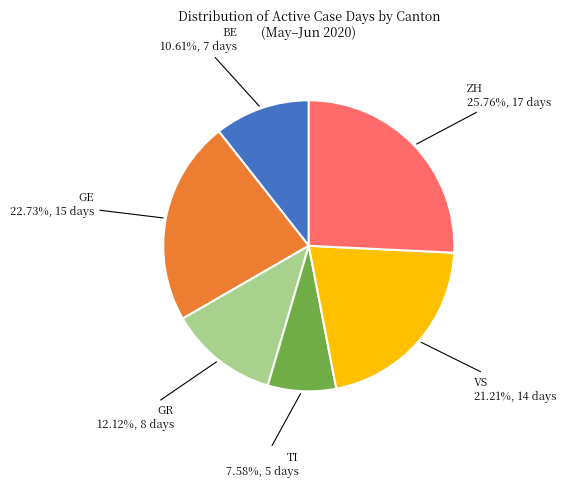

To the nearest percent, what is the average slice percentage?

17%